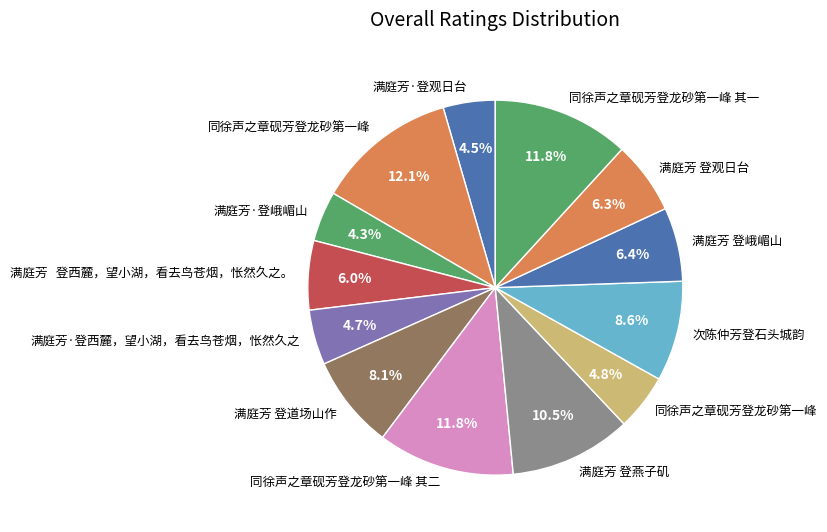

Rank the categories by value from lowest to highest.

满庭芳·登峨嵋山, 满庭芳·登观日台, 满庭芳·登西麓，望小湖，看去鸟苍烟，怅然久之, 同徐声之章砚芳登龙砂第一峰, 满庭芳   登西麓，望小湖，看去鸟苍烟，怅然久之。, 满庭芳 登观日台, 满庭芳 登峨嵋山, 满庭芳 登道场山作, 次陈仲芳登石头城韵, 满庭芳 登燕子矶, 同徐声之章砚芳登龙砂第一峰 其一, 同徐声之章砚芳登龙砂第一峰 其二, 同徐声之章砚芳登龙砂第一峰